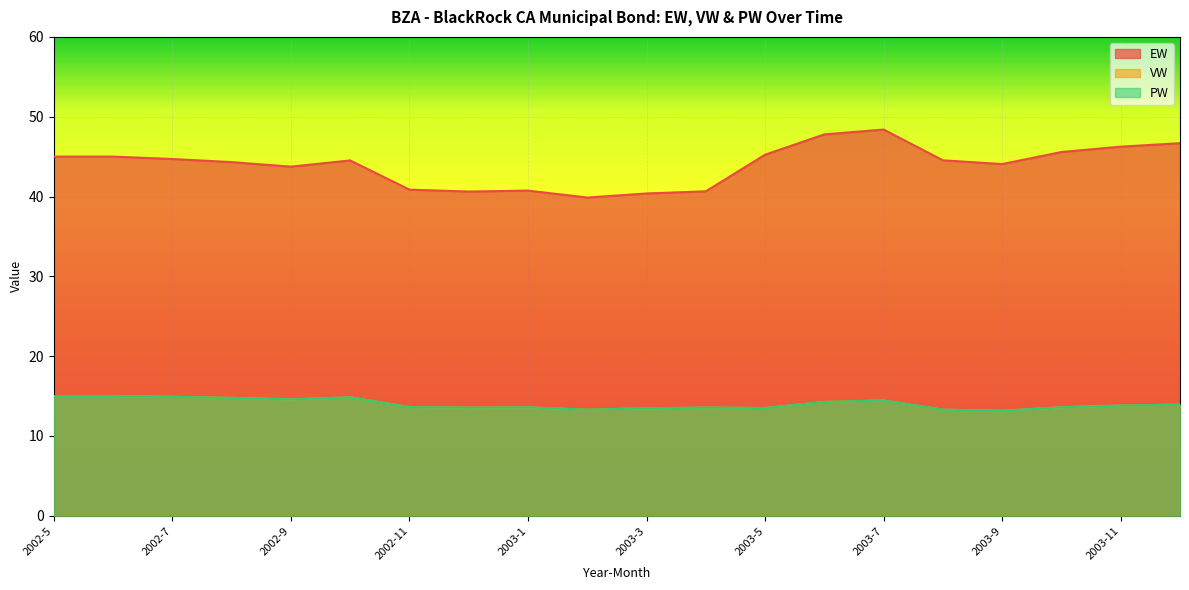

The value of VW at 2003-12 is 3.4. True or false?

False